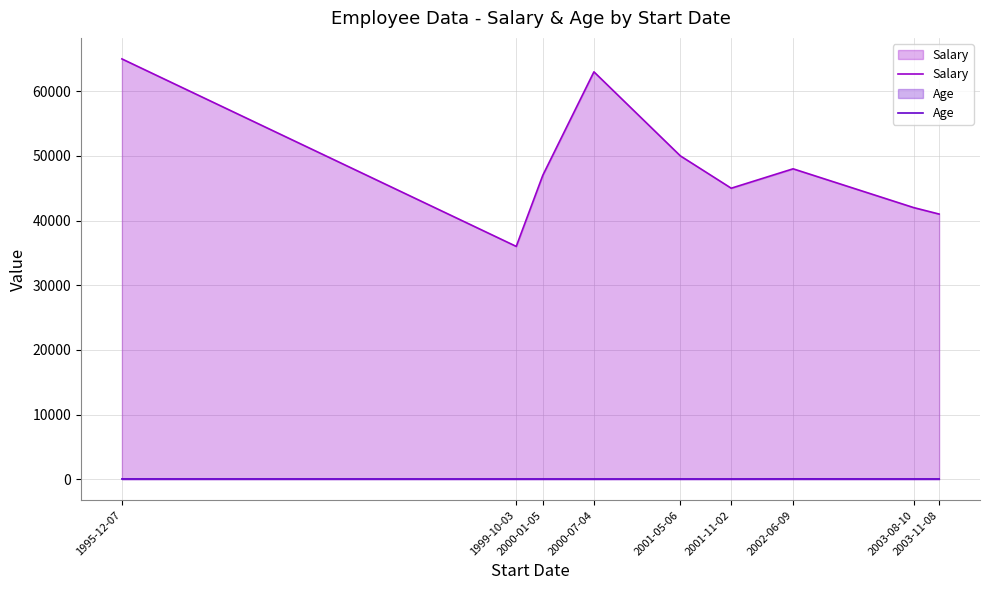

Count the Age values in the range 30 to 32.

6